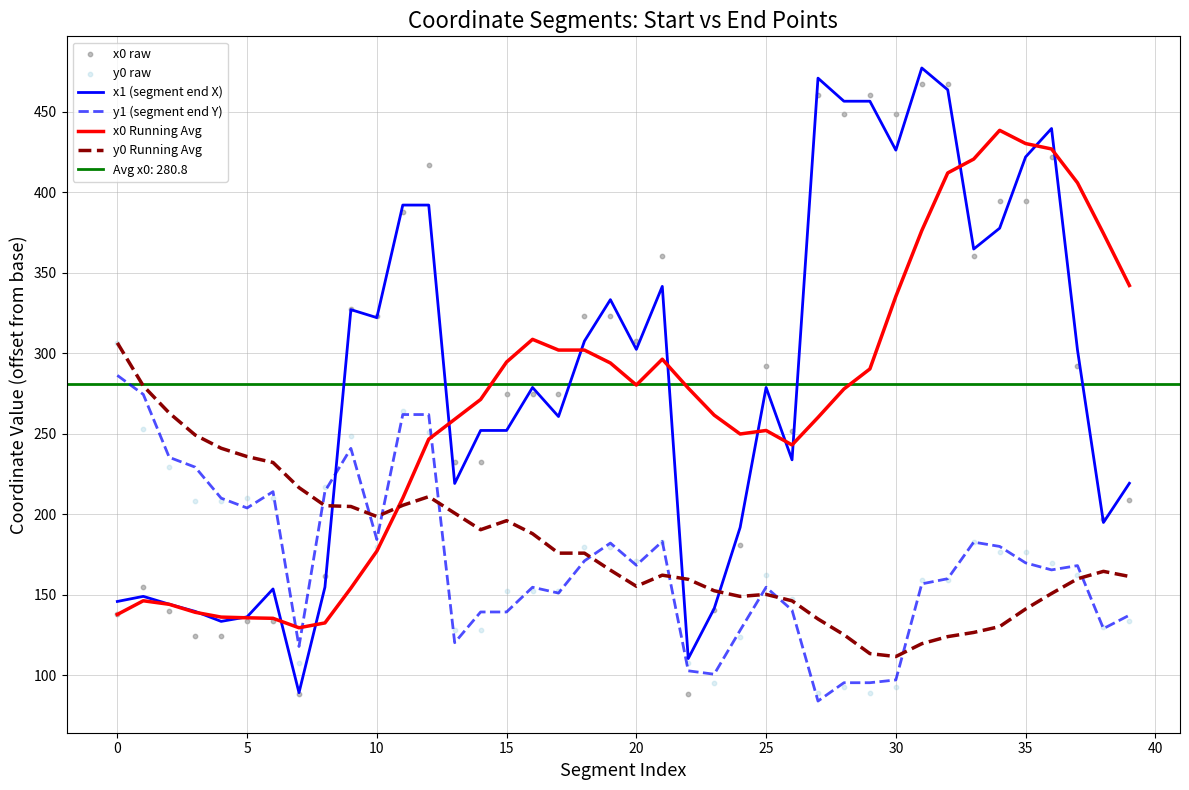

What is the lowest value of the y0 Running Avg series?

111.6